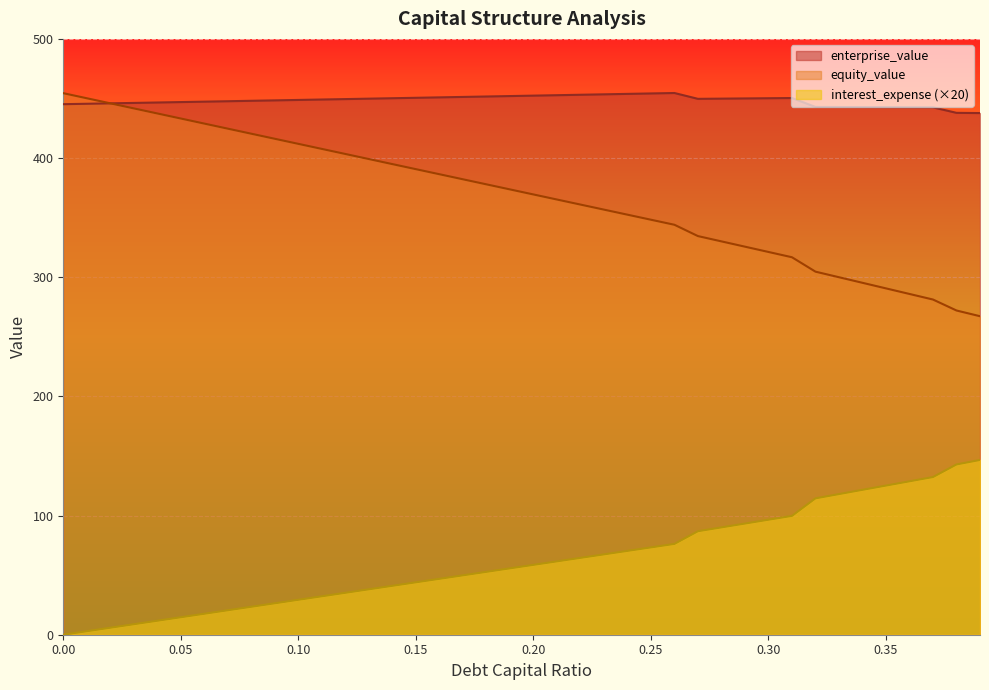

What position from the left is 0.3?

31